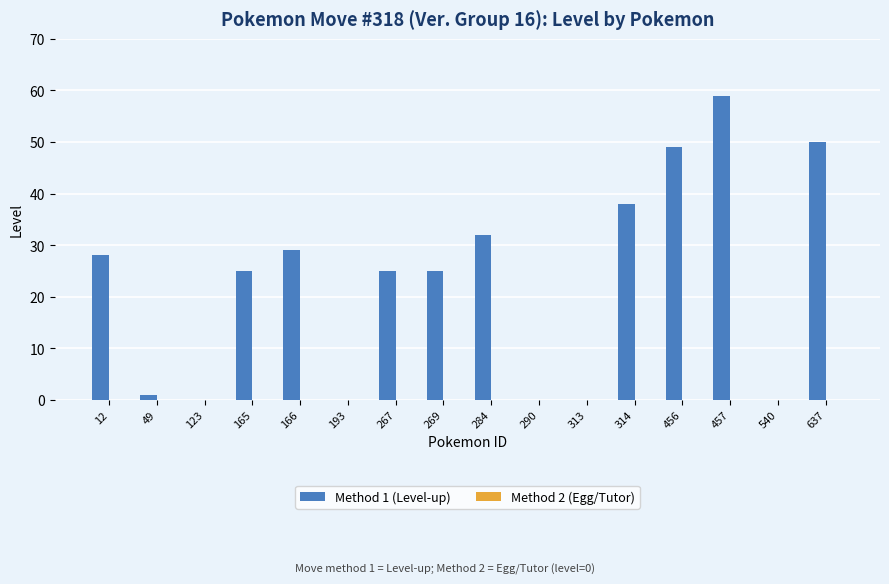

Which has a higher value, 269 or 284?

284